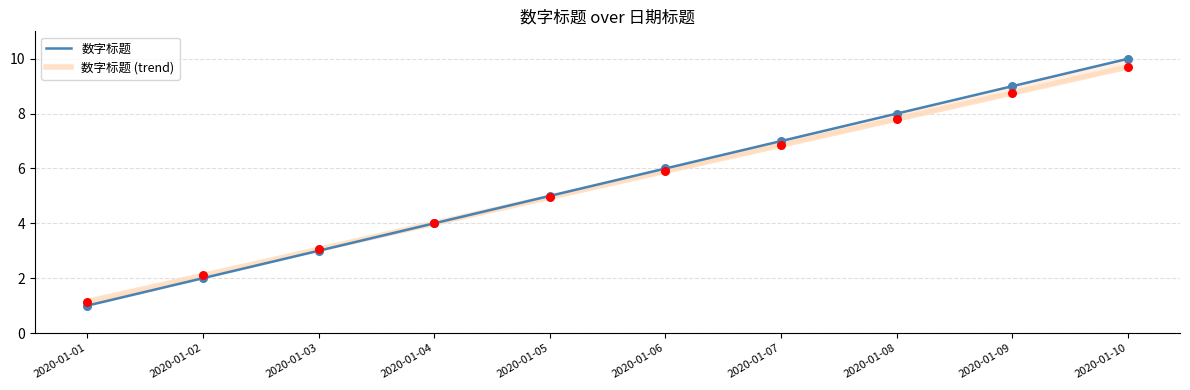

Which series contains the lowest Y value?

数字标题